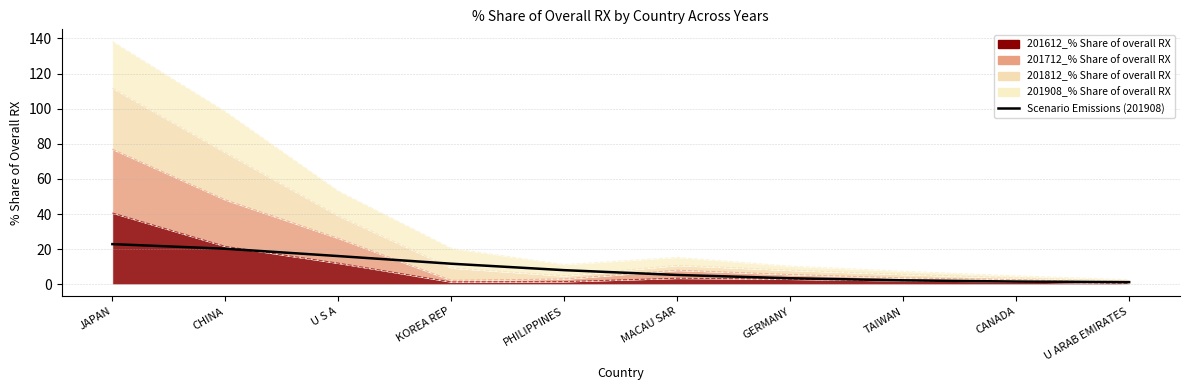

What is the change in value from JAPAN to TAIWAN?

-20.6